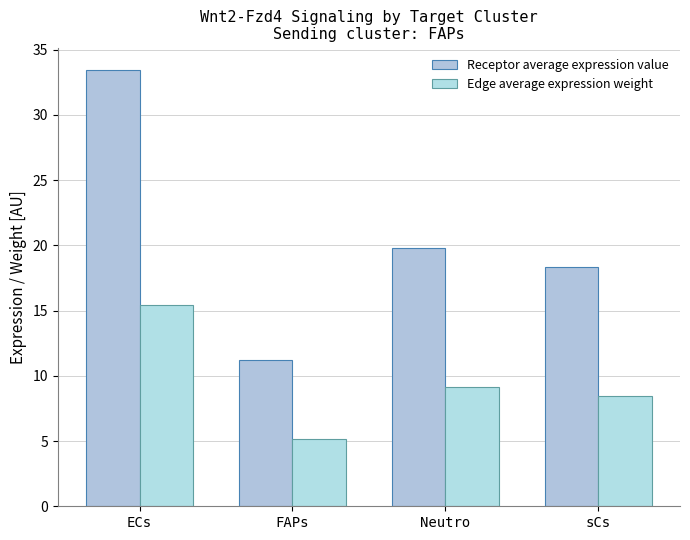

Between FAPs and Neutro, which series saw the biggest shift?

Receptor average expression value